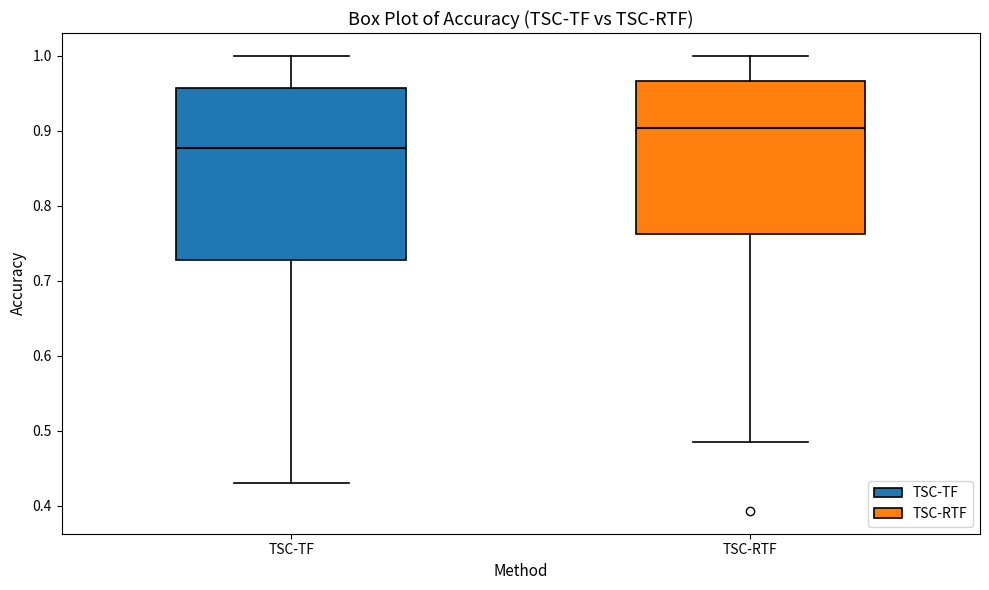

Which box's median line is the lowest?

TSC-TF